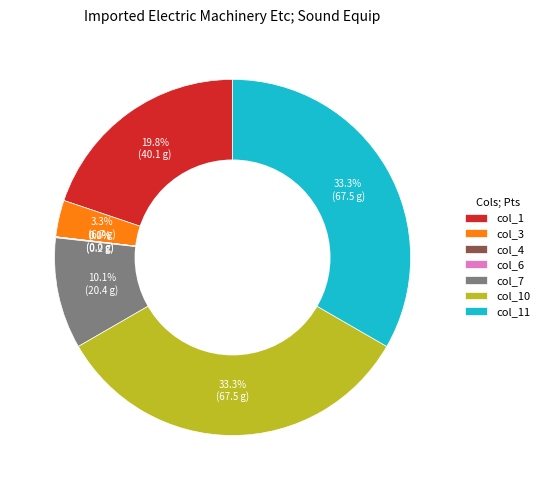

Which has a higher value, col_10 or col_7?

col_10